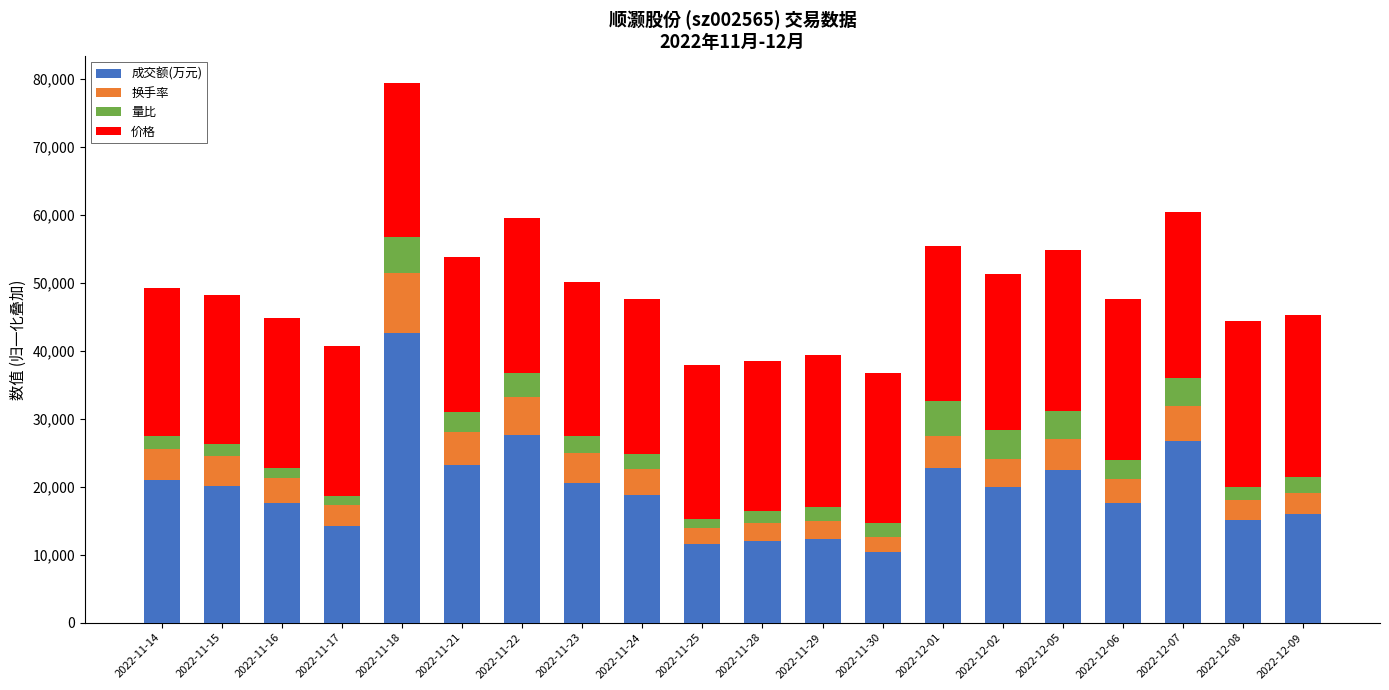

What is the minimum value for 成交额(万元)?

10390